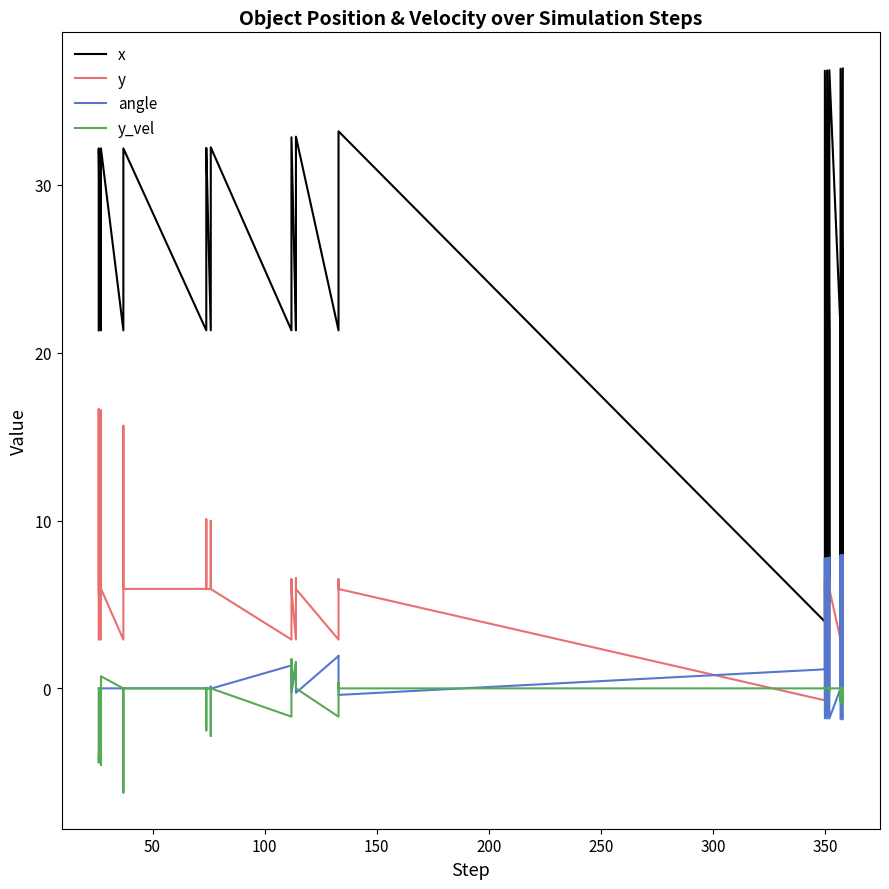

What is the value of the y_vel point at the 16th from the left?

-1.7